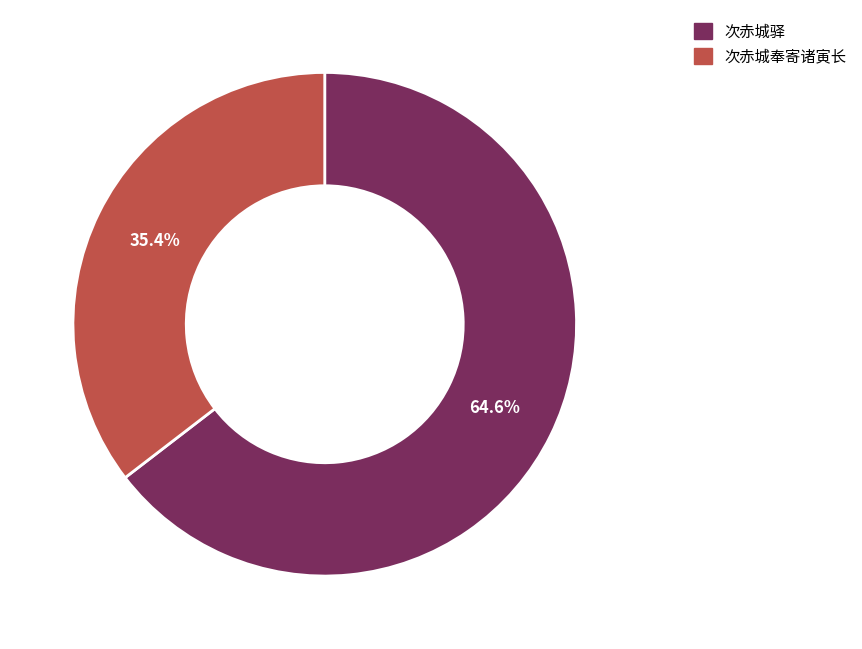

Approximately how many times larger is the value at 次赤城奉寄诸寅长 compared to 次赤城驿?

0.5